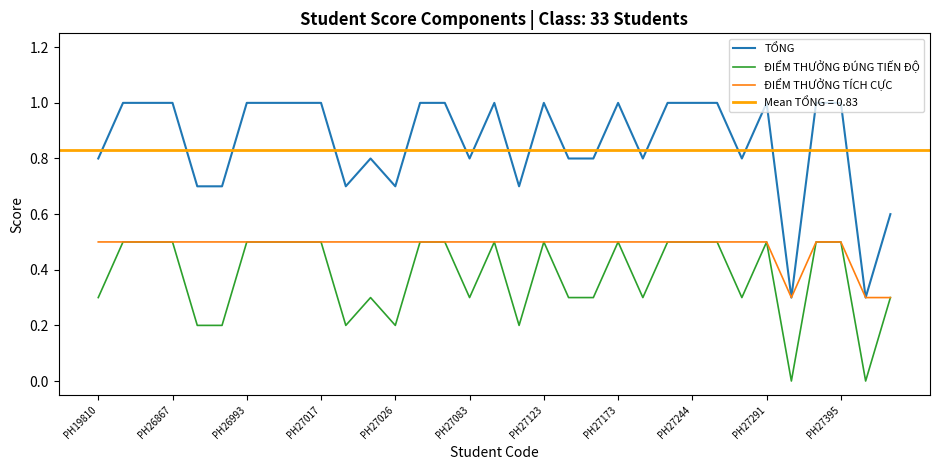

At which category does the chart reach its peak across all series?

PH26867